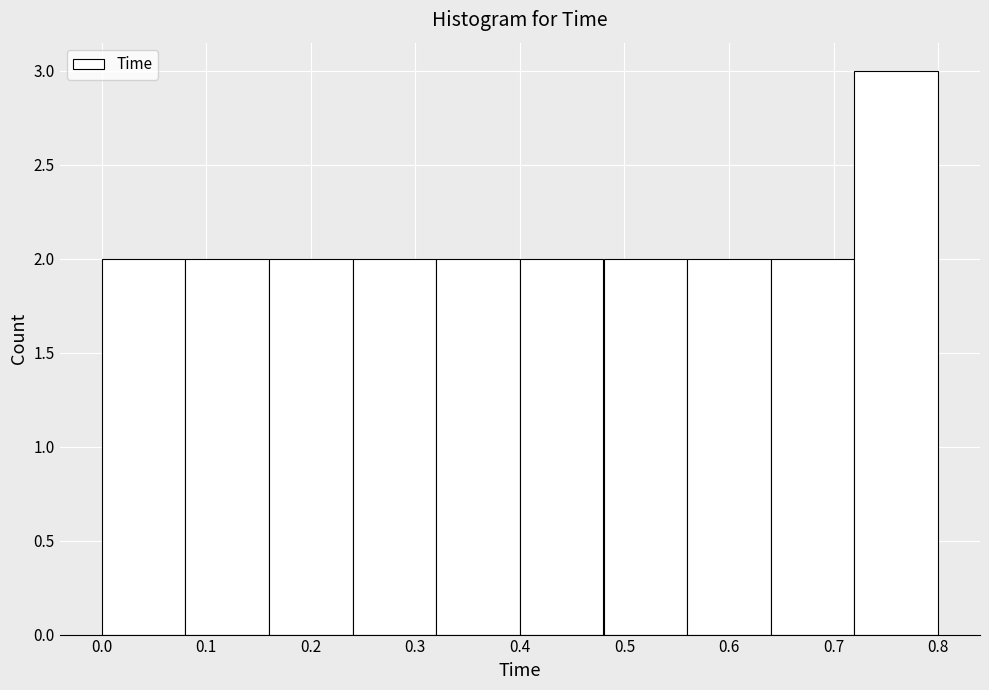

What is the height of the bar covering 0.32 to 0.40 on the x-axis? The values are not printed on the chart, so give them approximately, as read against the axis.

2